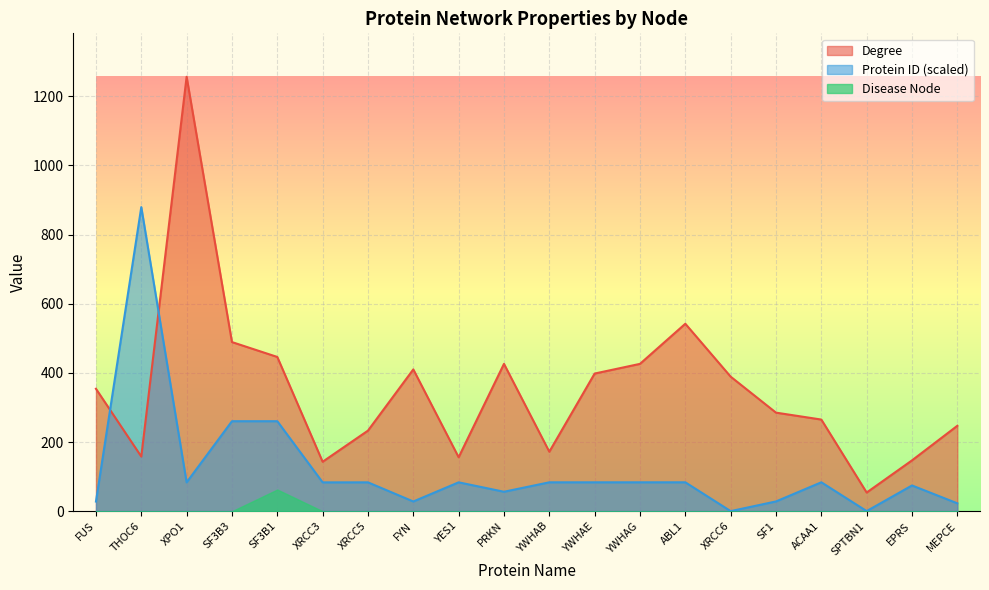

Where do Protein ID (scaled) and Degree first cross each other?

FUS and THOC6